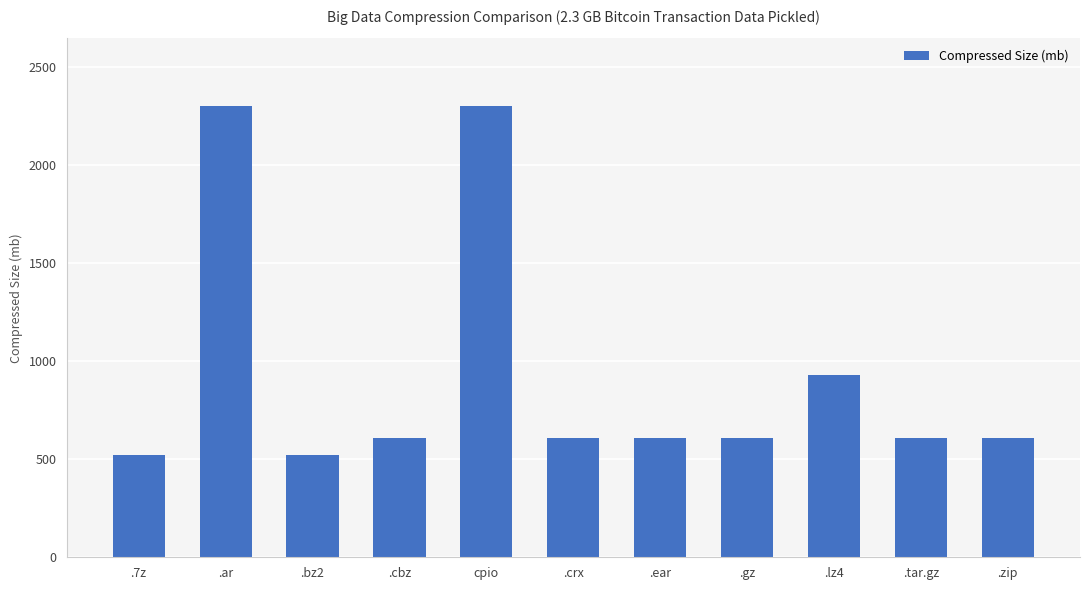

What is the difference between the maximum and second lowest values?

1779.8